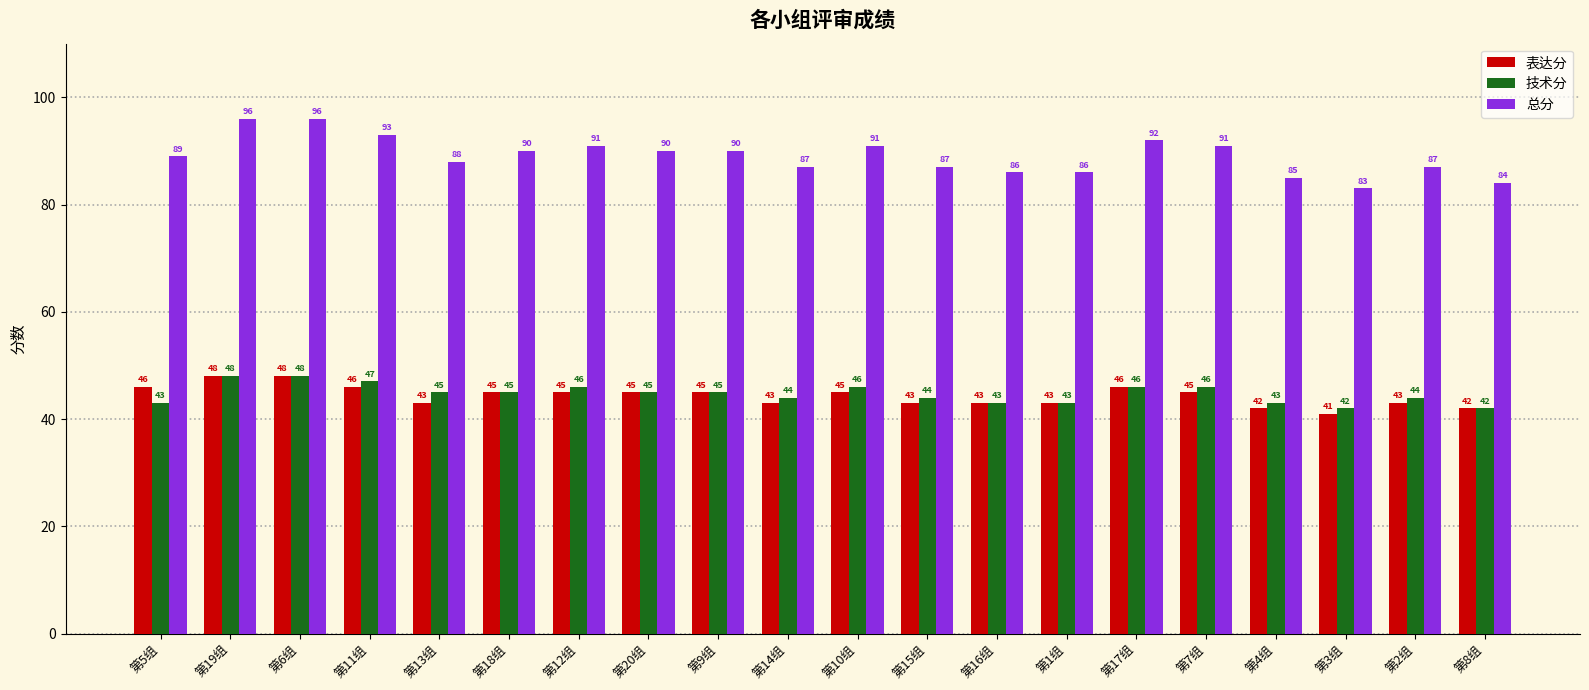

What is the label of the 6th bar from the left?

第18组